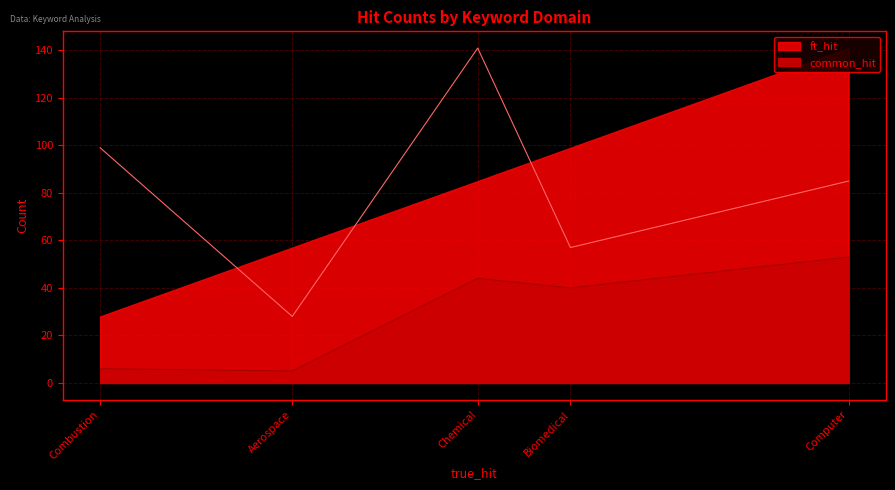

How many lines are shown in the chart?

1